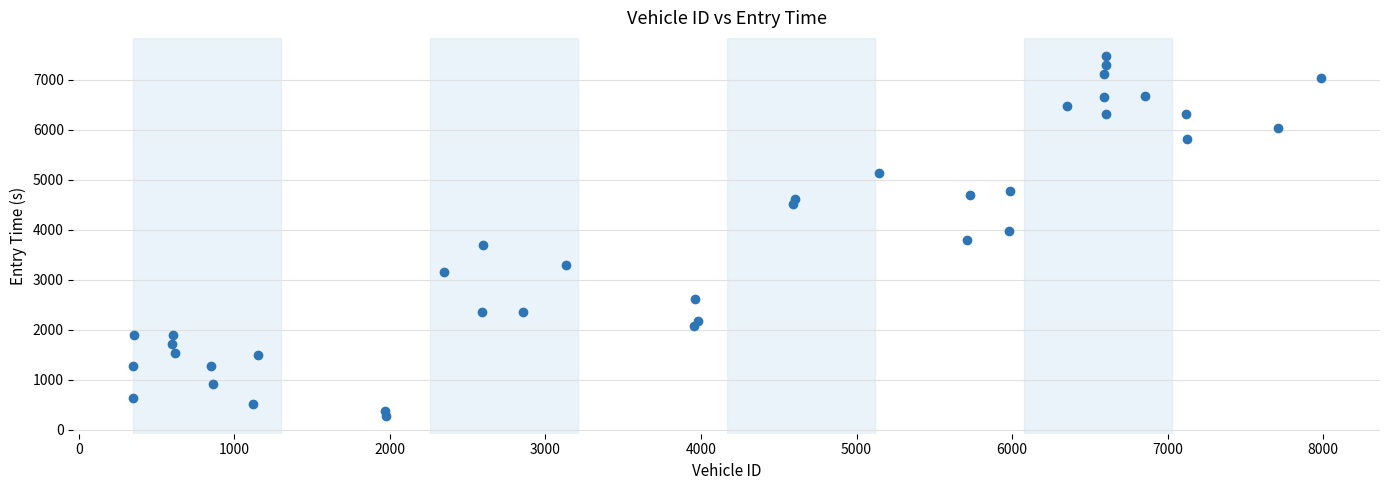

What is the range of Y values (max minus min)?

7196.6